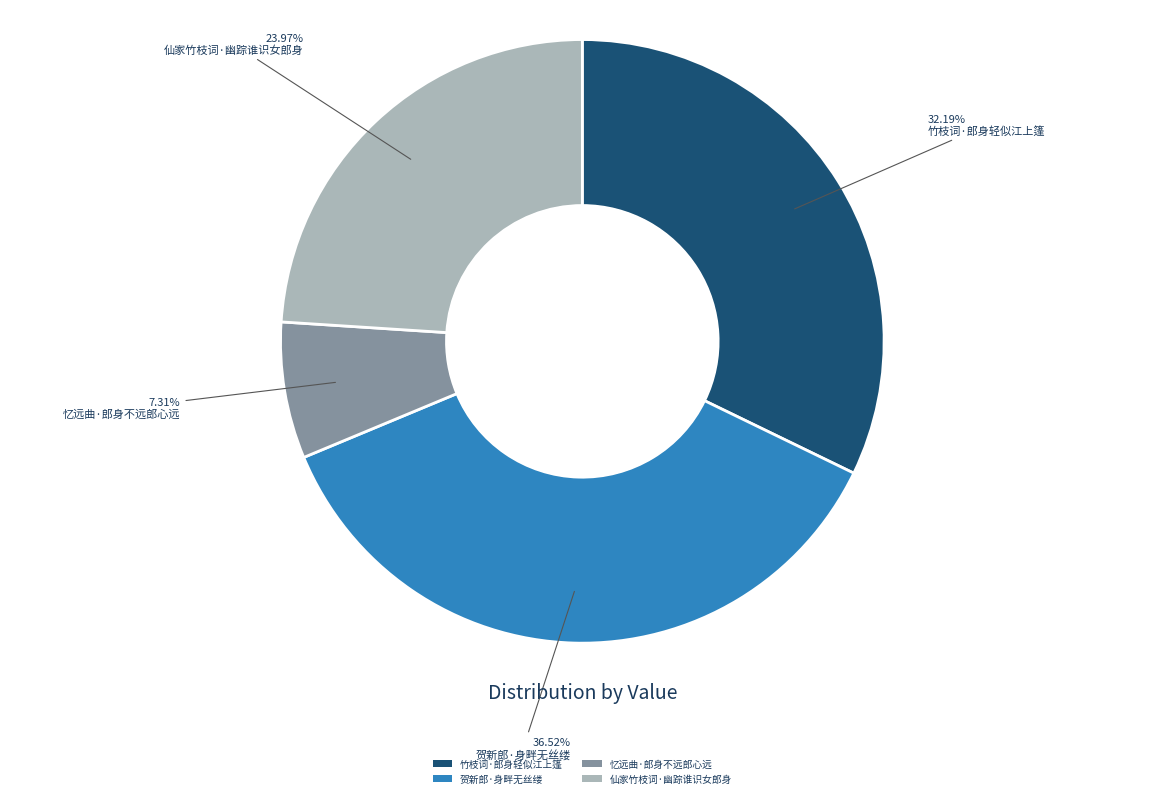

The 仙家竹枝词·幽踪谁识女郎身 slice represents 24% of the pie. True or false?

True